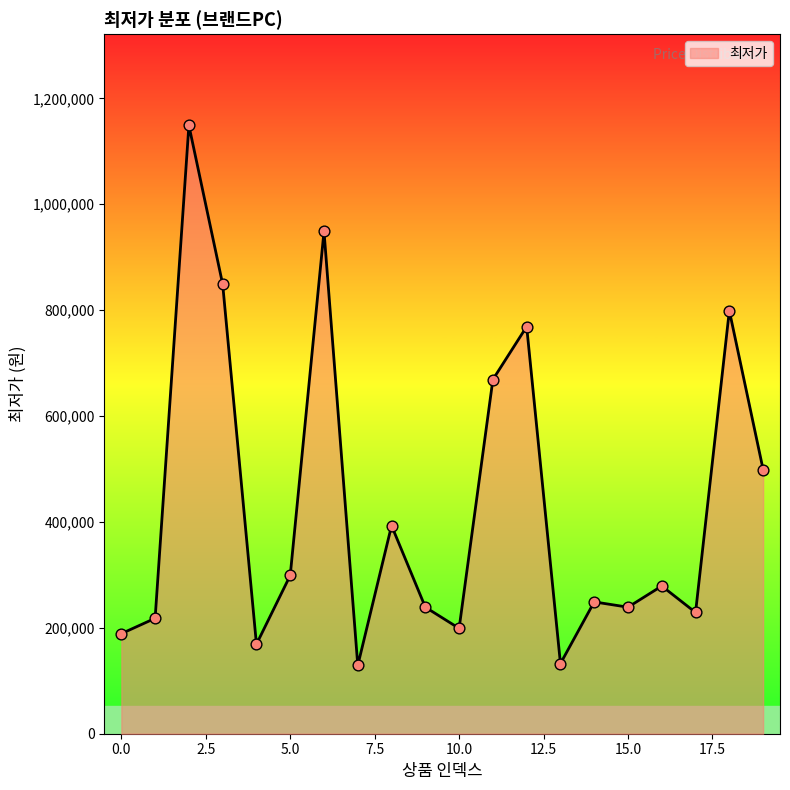

What is the greatest value displayed?

1149000